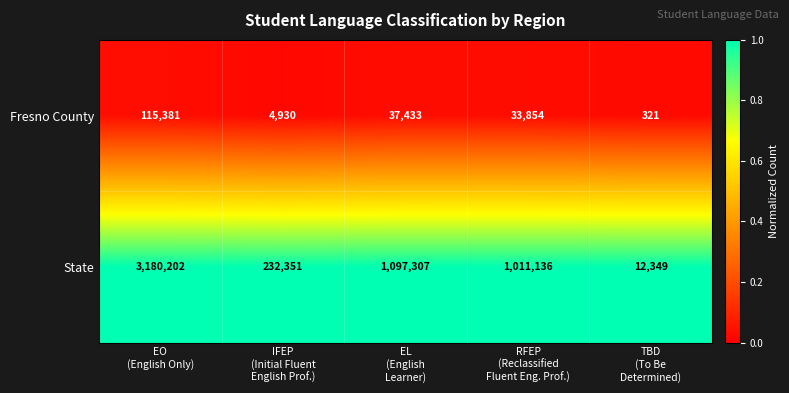

List the series in order of their peak value, highest first.

State, Fresno County